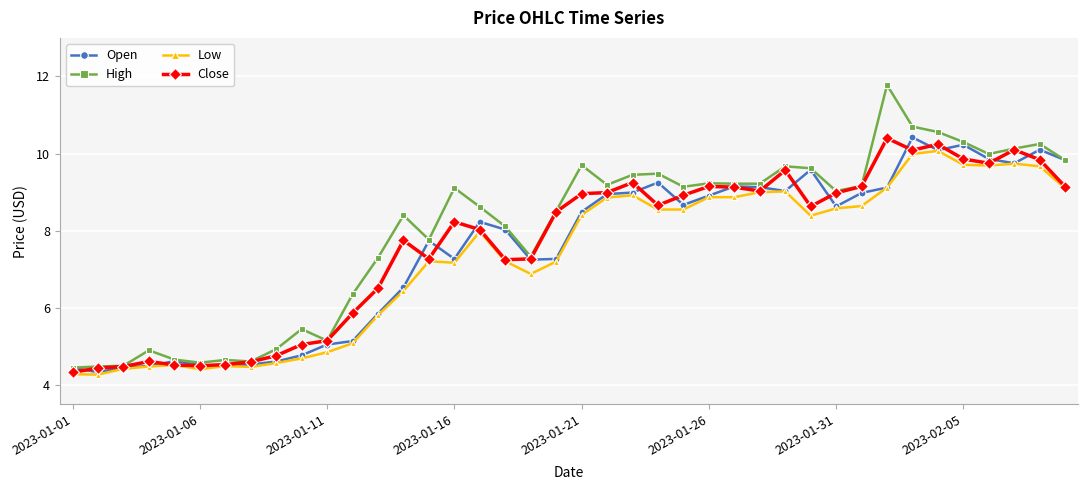

What is the value of the High point at the 3rd from the left?

4.5